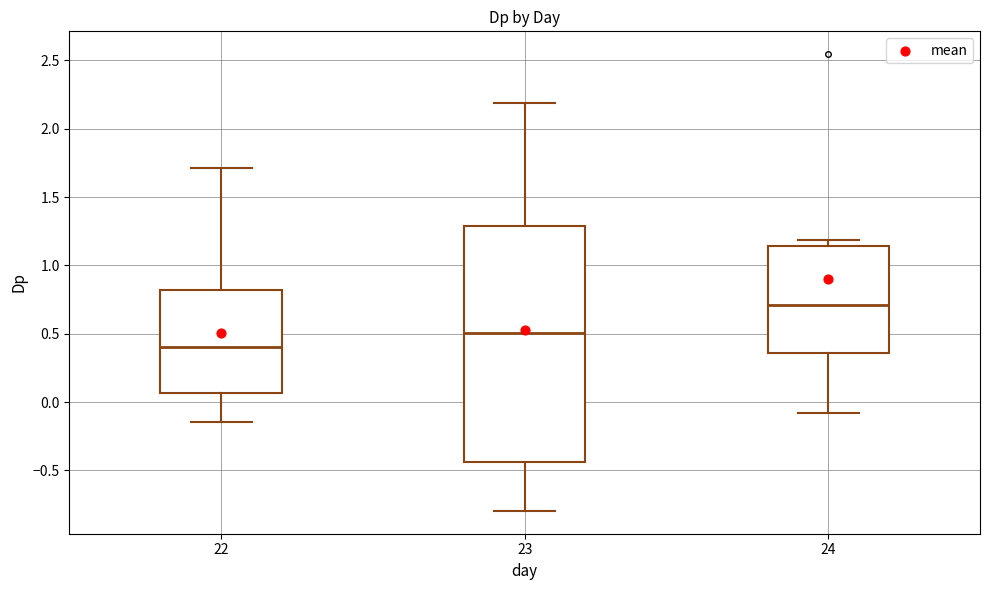

Where does the median line of the box at x = 23 sit on the y-axis? The values are not printed on the chart, so give them approximately, as read against the axis.

0.50